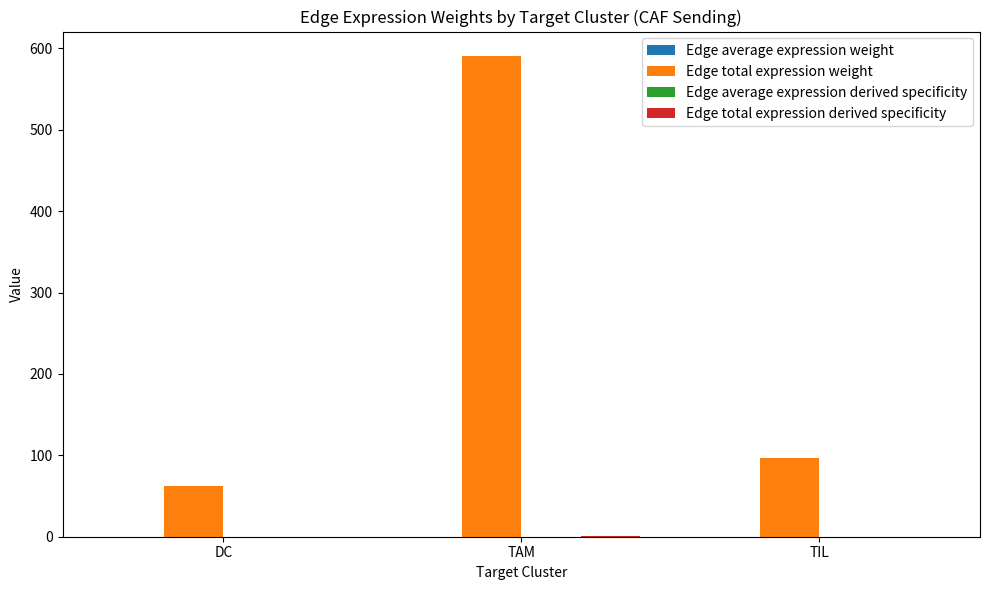

Where is Edge total expression weight nearest to the value 326?

TIL